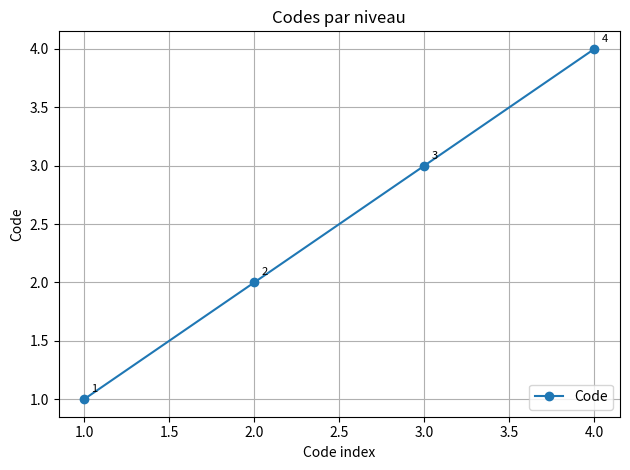

Read the value at 1.0.

1